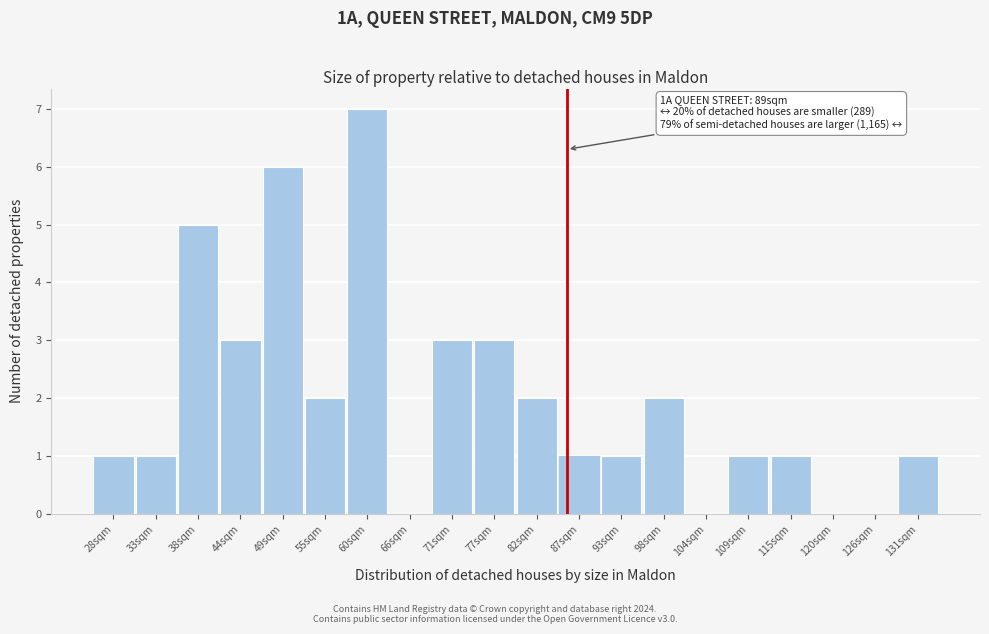

Reading left to right, extract all data points from this chart.

28sqm=1	33sqm=1	38sqm=5	44sqm=3	49sqm=6	55sqm=2	60sqm=7	66sqm=0	71sqm=3	77sqm=3	82sqm=2	87sqm=1	93sqm=1	98sqm=2	104sqm=0	109sqm=1	115sqm=1	120sqm=0	126sqm=0	131sqm=1